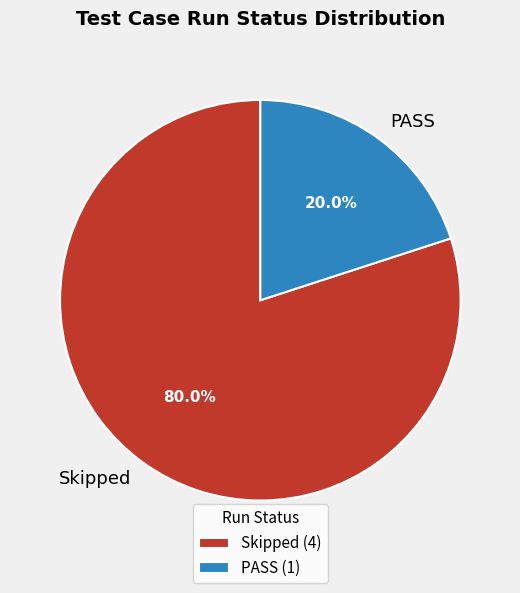

To the nearest percent, what is the difference between the Skipped and PASS slice percentages?

60%